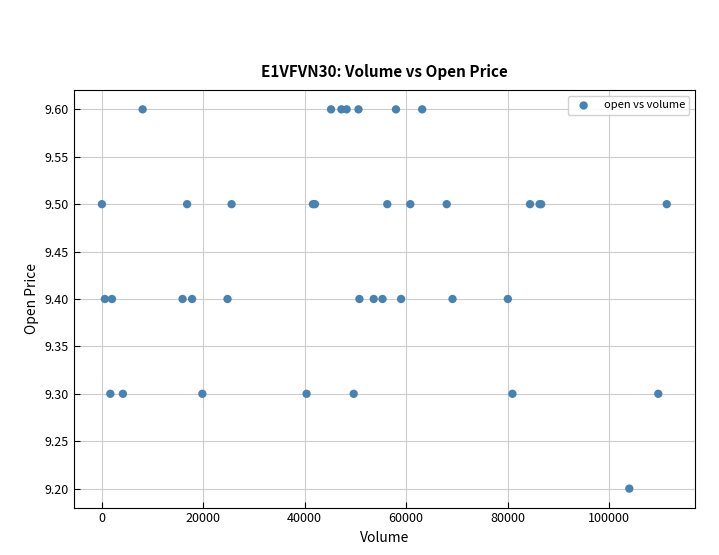

What Y value in the scatter plot is closest to 9?

9.2